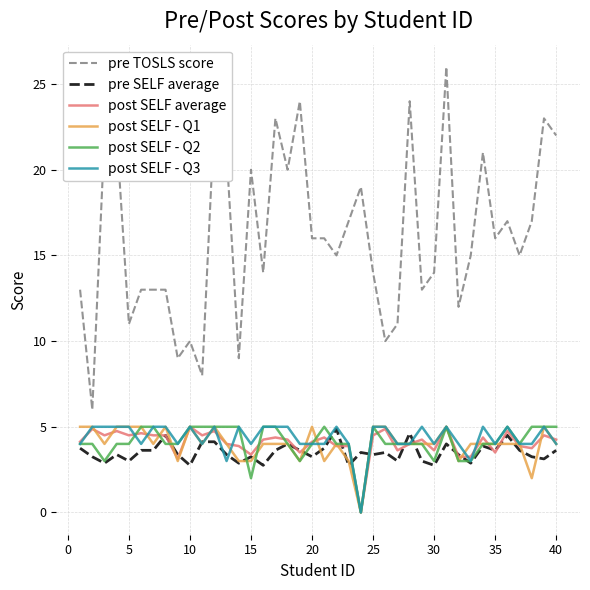

True or false: post SELF - Q3 and pre TOSLS score intersect in this chart.

False